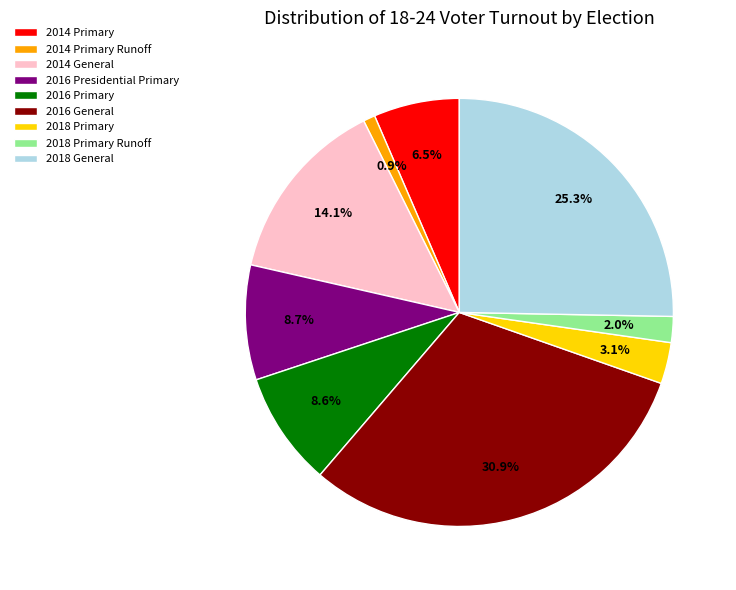

The 2018 Primary slice represents 3% of the pie. True or false?

True